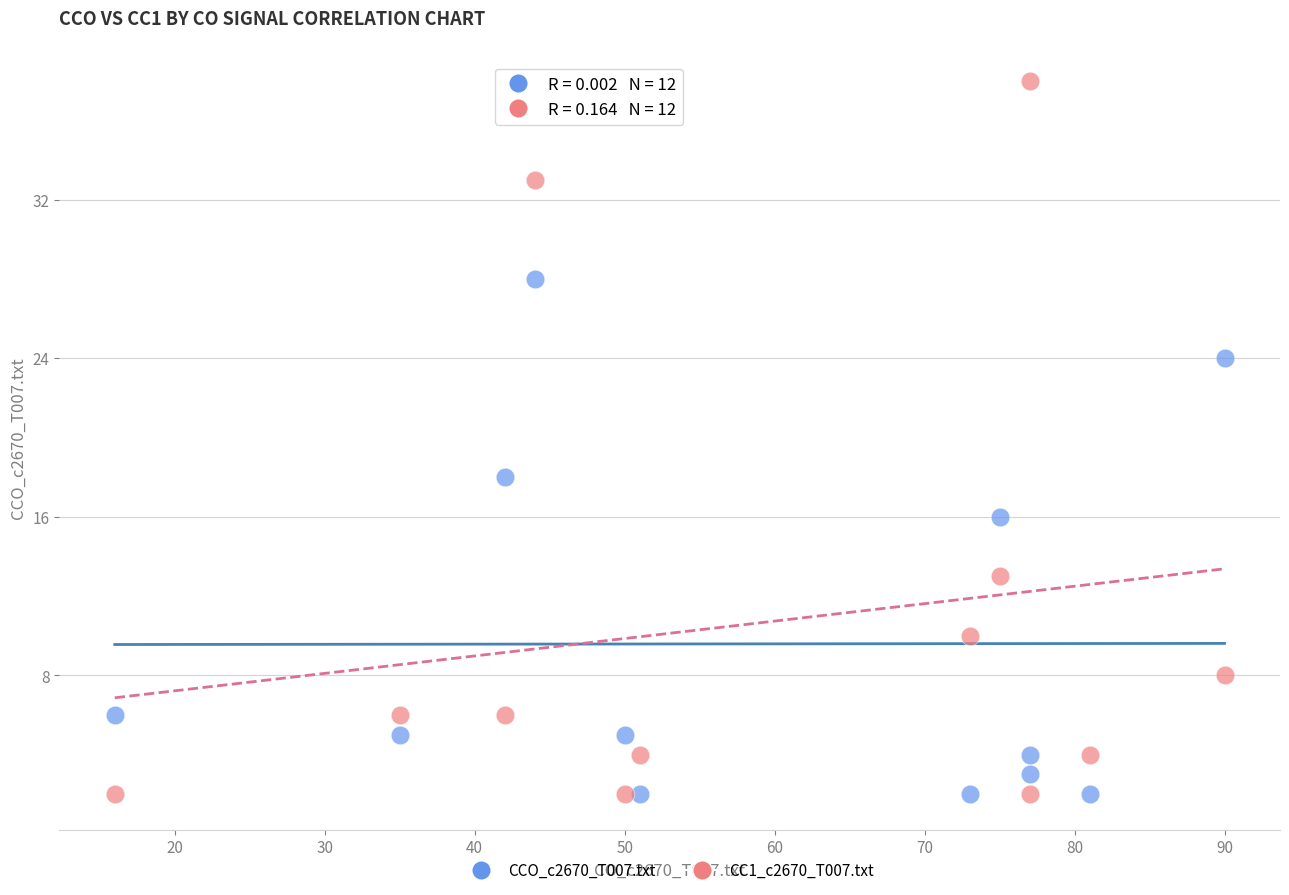

What are all the series names shown in the legend?

CCO_c2670_T007.txt, CC1_c2670_T007.txt